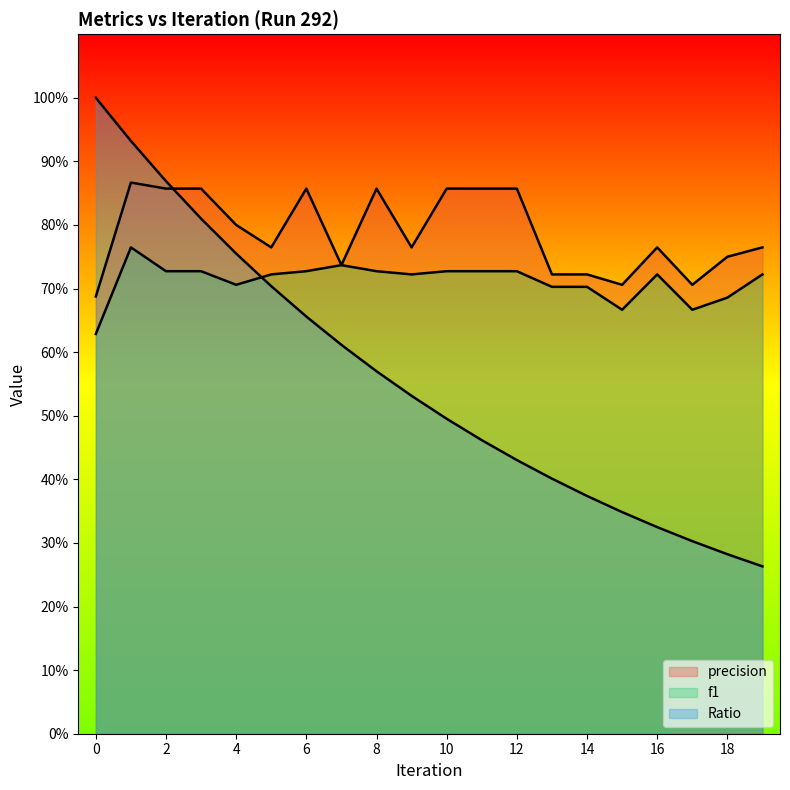

Between 12 and 7, which is larger?

12